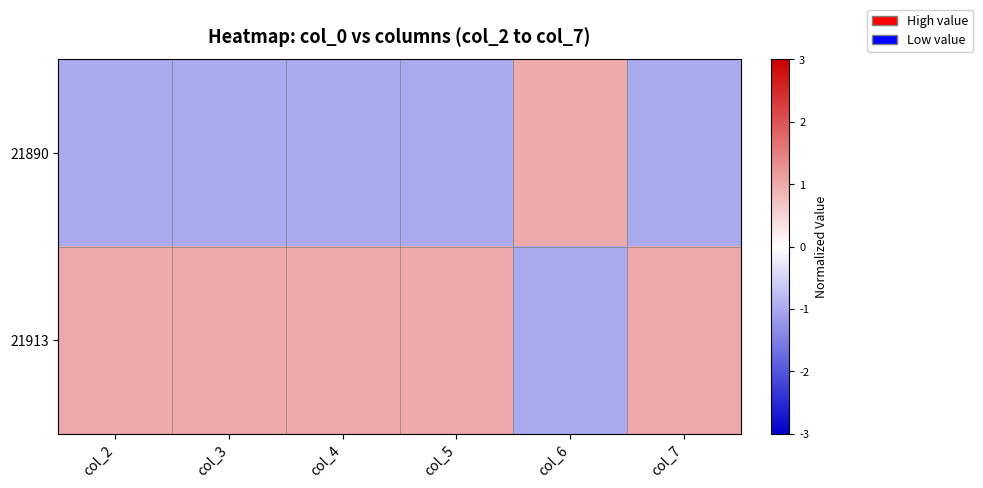

How many categories are shown in the chart?

6